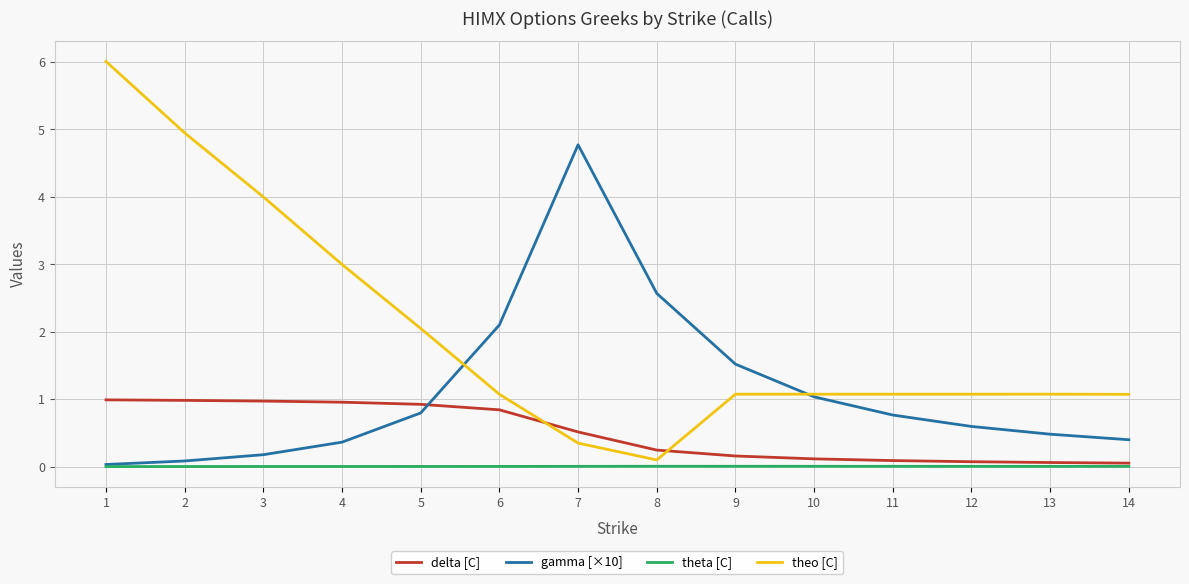

List the series in order of their overall mean, lowest first.

theta [C], delta [C], gamma [×10], theo [C]